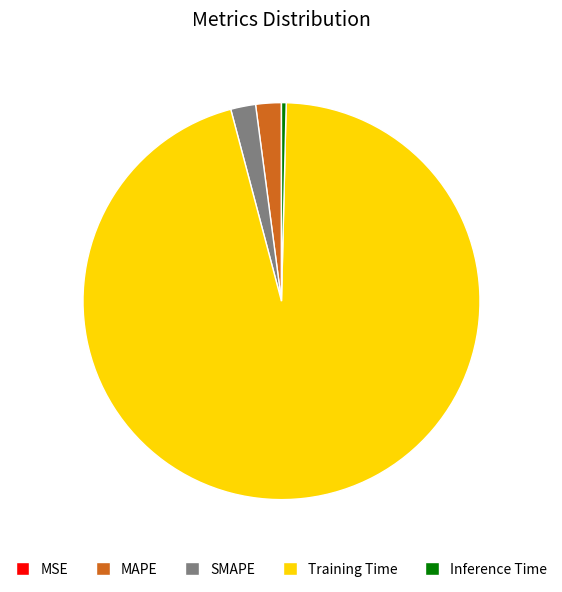

True or false: Inference Time accounts for 0% of the total.

True